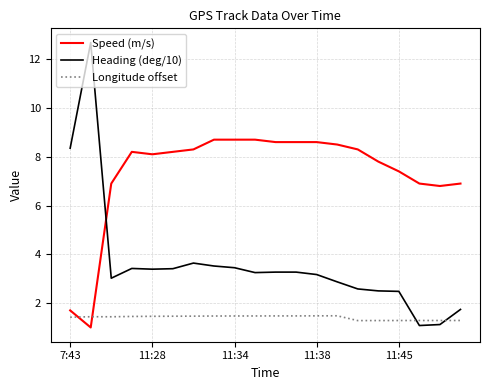

What is the difference between the maximum and minimum values in the Heading (deg/10) series?

11.6